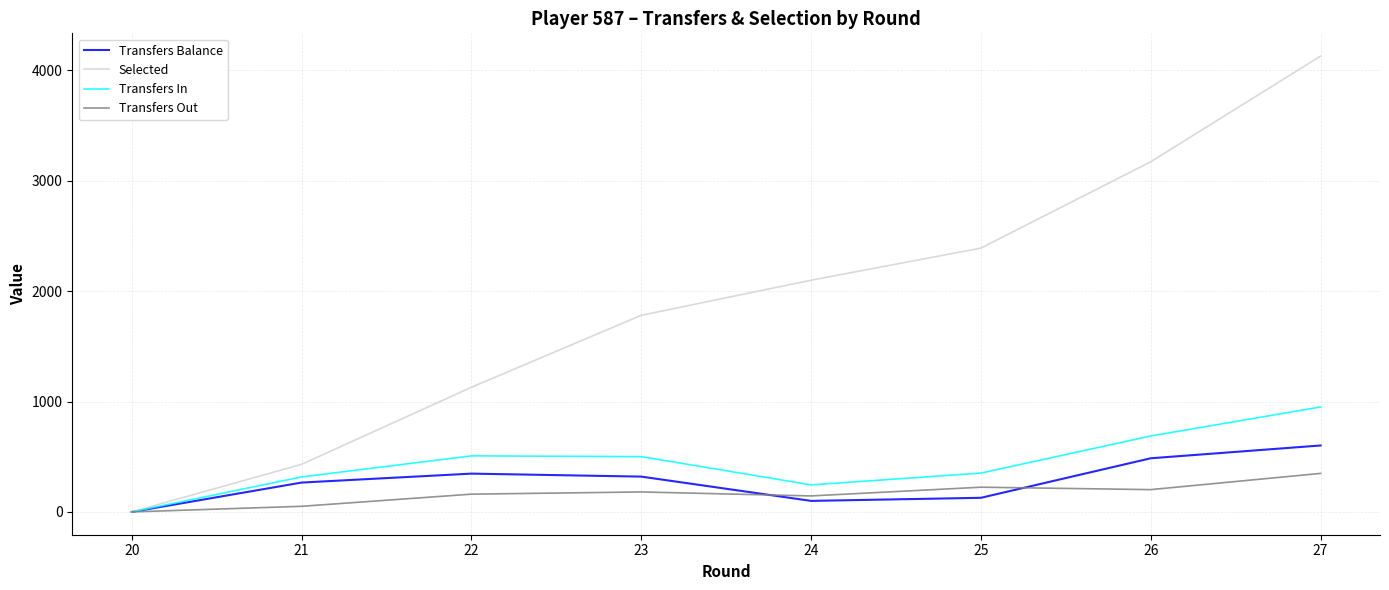

Which series has the largest total across all categories?

Selected